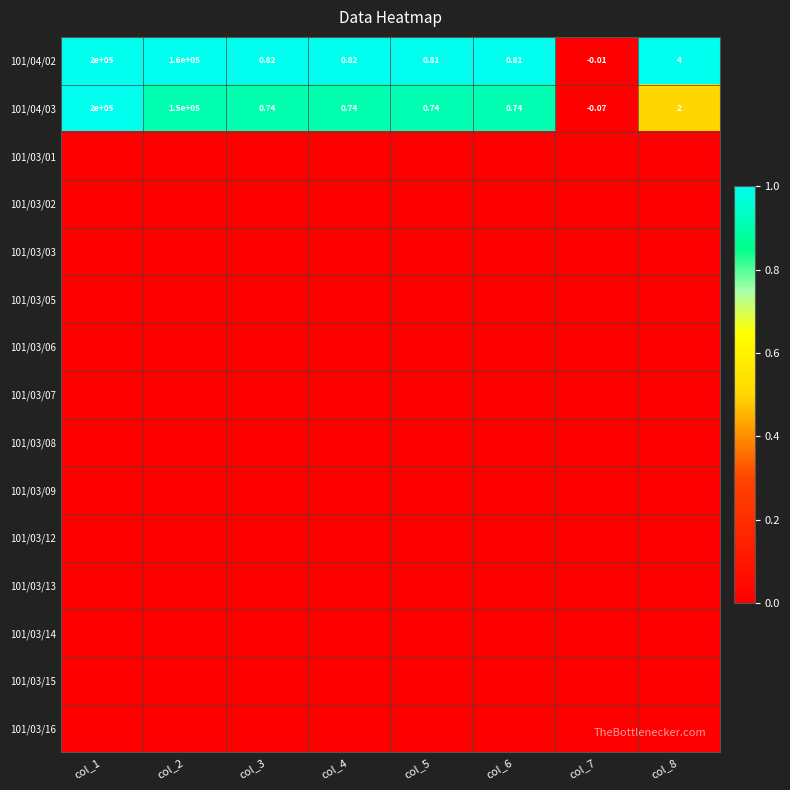

How many values in the 101/04/03 series exceed 0?

7